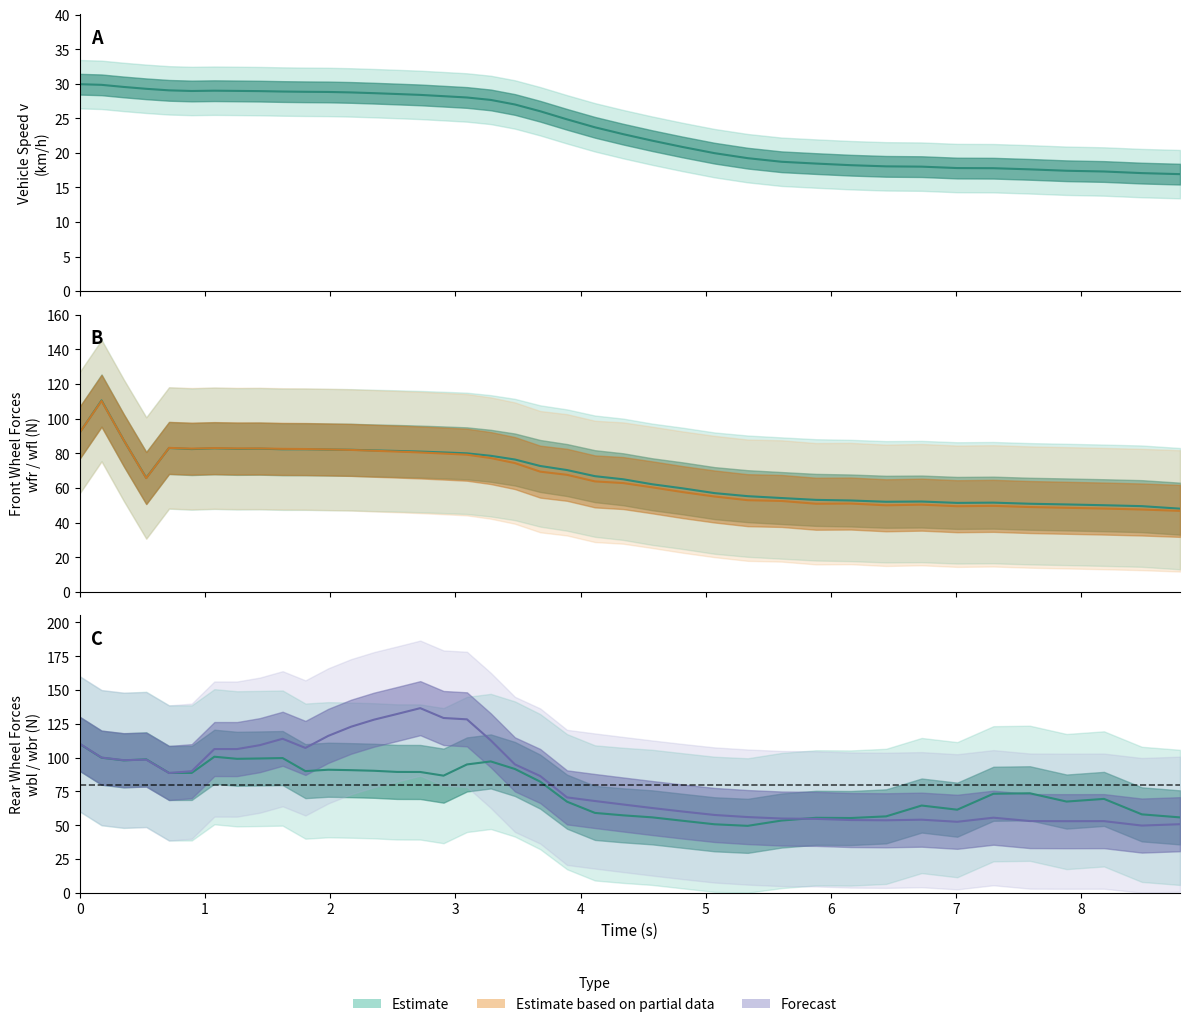

At which category is the sum across all series the highest?

1